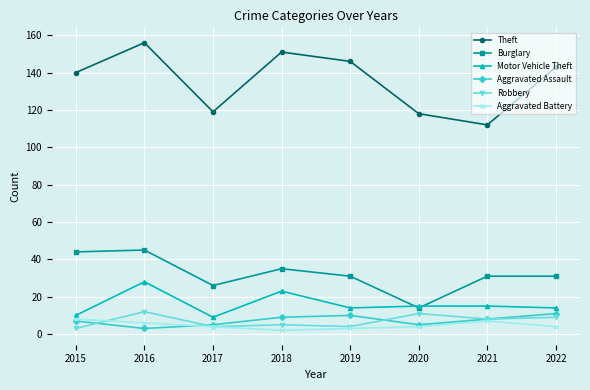

Reading right to left, list all the values displayed in this chart.

Theft: 143	112	118	146	151	119	156	140
Burglary: 31	31	14	31	35	26	45	44
Motor Vehicle Theft: 14	15	15	14	23	9	28	10
Aggravated Assault: 11	8	5	10	9	5	3	7
Robbery: 9	8	11	4	5	4	12	3
Aggravated Battery: 4	7	4	3	2	4	6	8